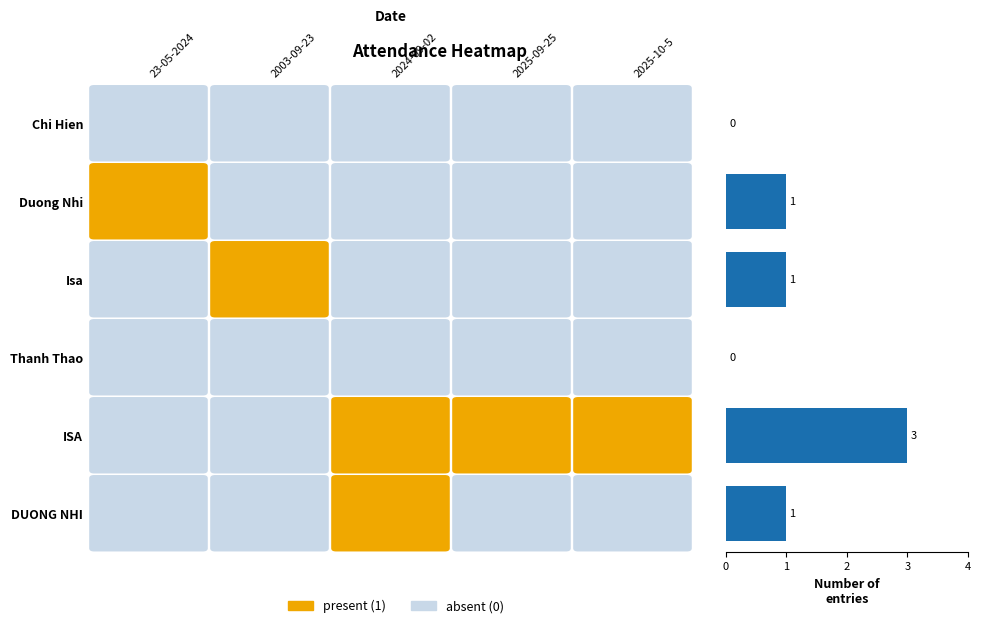

How many values are between 0 and 1?

5